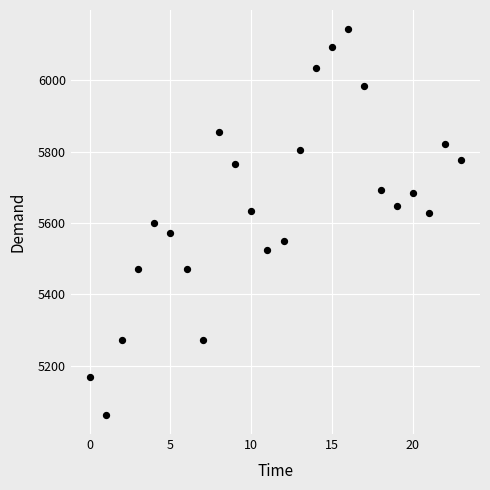

What is the range of Y values (max minus min)?

1081